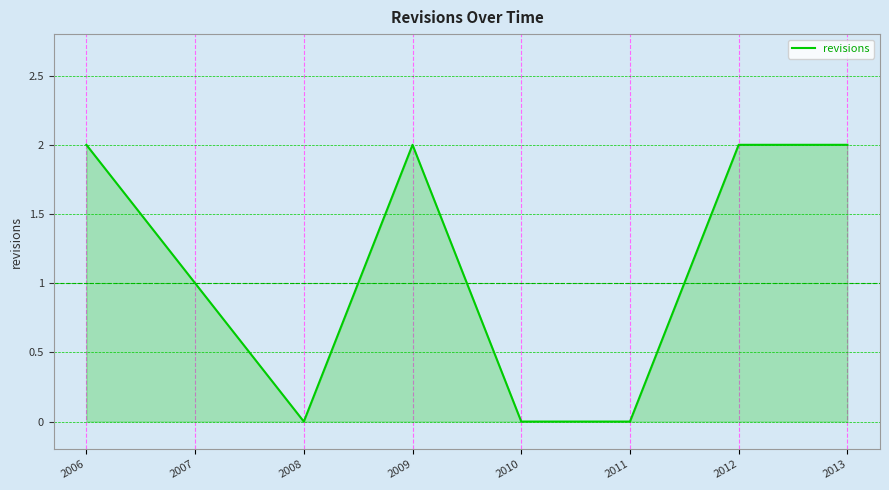

What is the sum of all values?

9